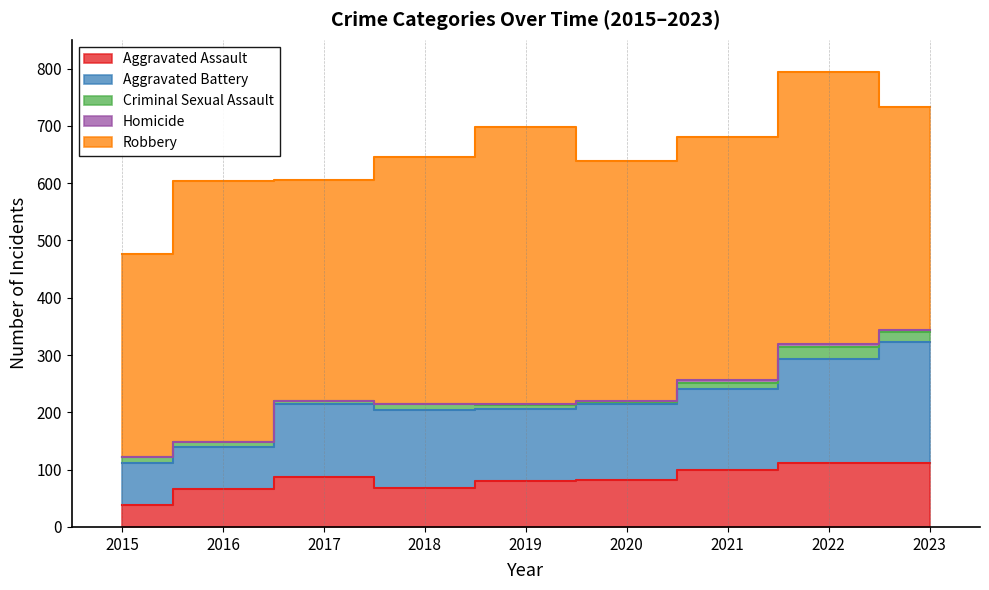

At which category does Aggravated Assault reach its first local valley?

2018